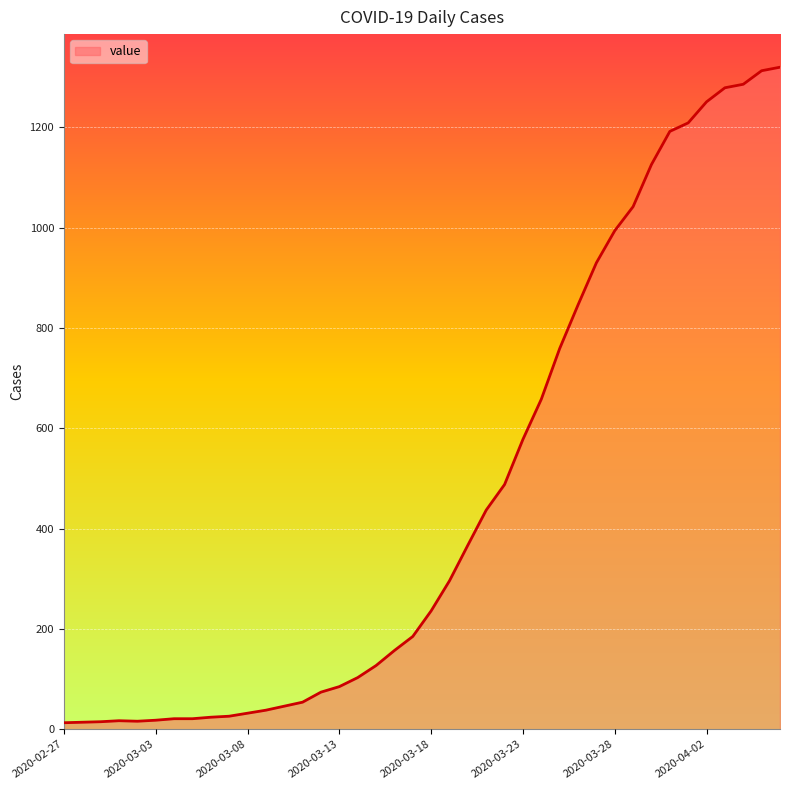

What is the maximum value shown in the chart?

1320